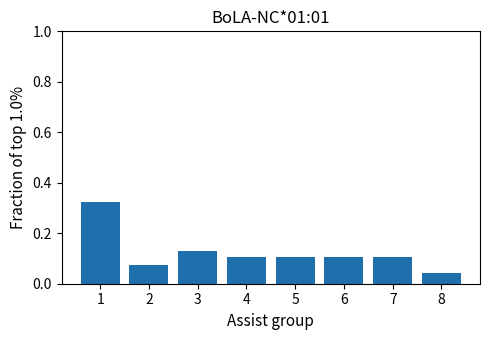

What is the sum of the values at 1 and 8?

0.4